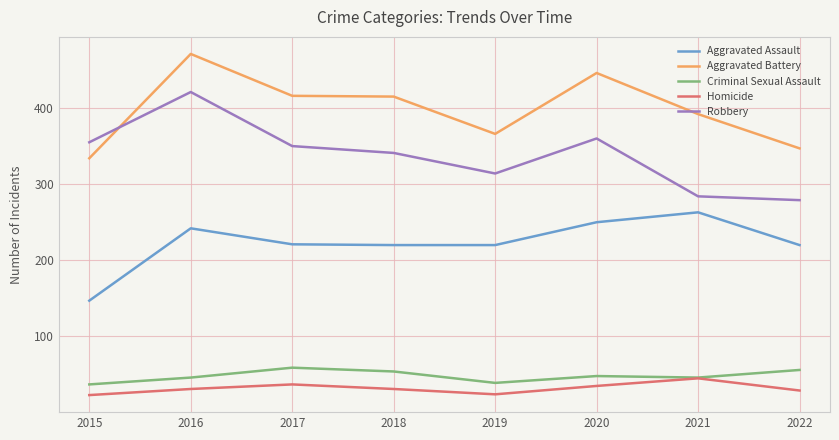

At which category does Aggravated Assault reach its first local peak?

2016